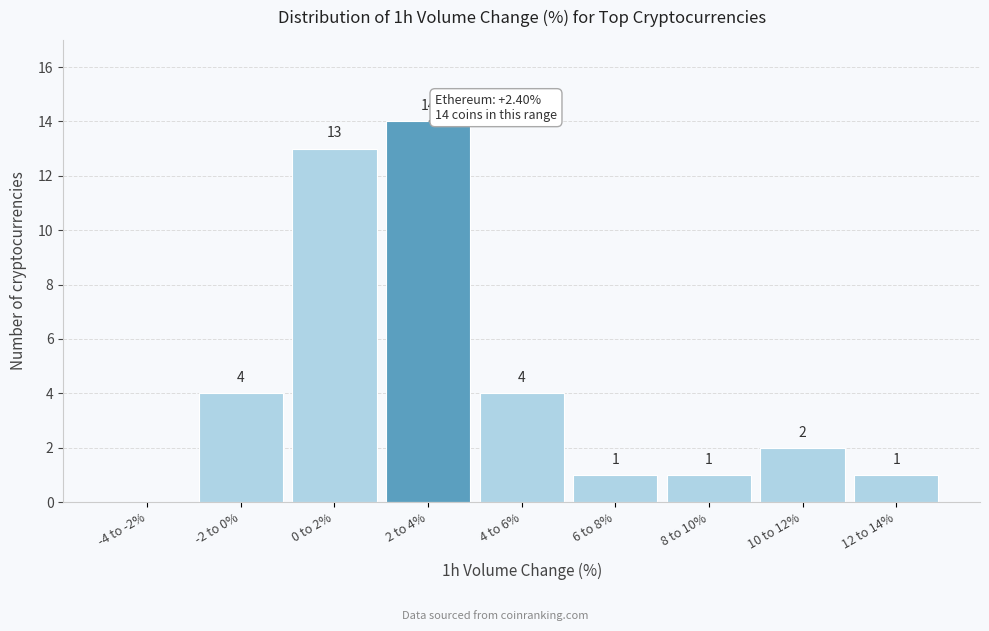

Reading left to right, list all the values displayed in this chart.

-4 to -2%=0	-2 to 0%=4	0 to 2%=13	2 to 4%=14	4 to 6%=4	6 to 8%=1	8 to 10%=1	10 to 12%=2	12 to 14%=1